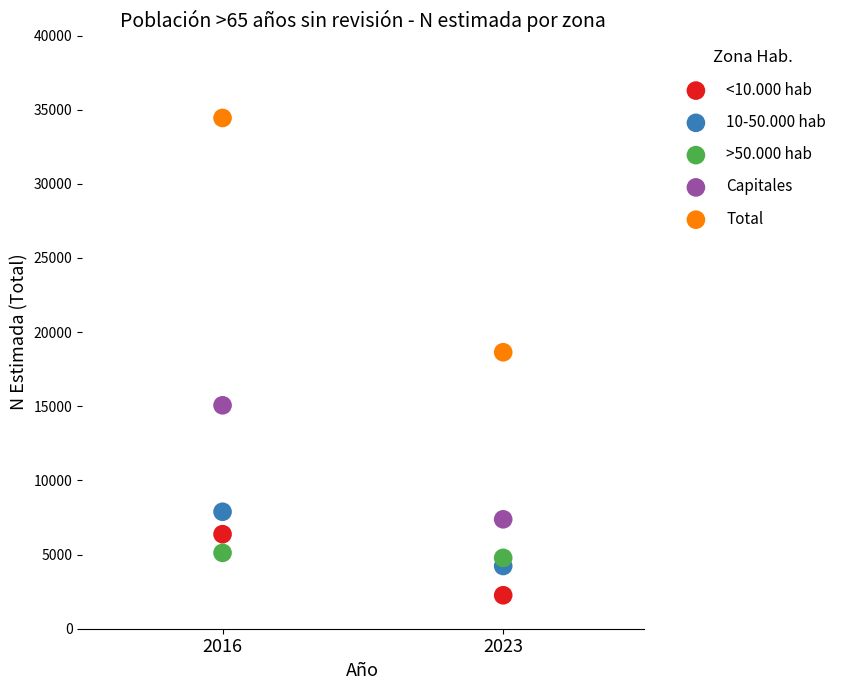

Across all data points, what is the range of Y values (max minus min)?

32187